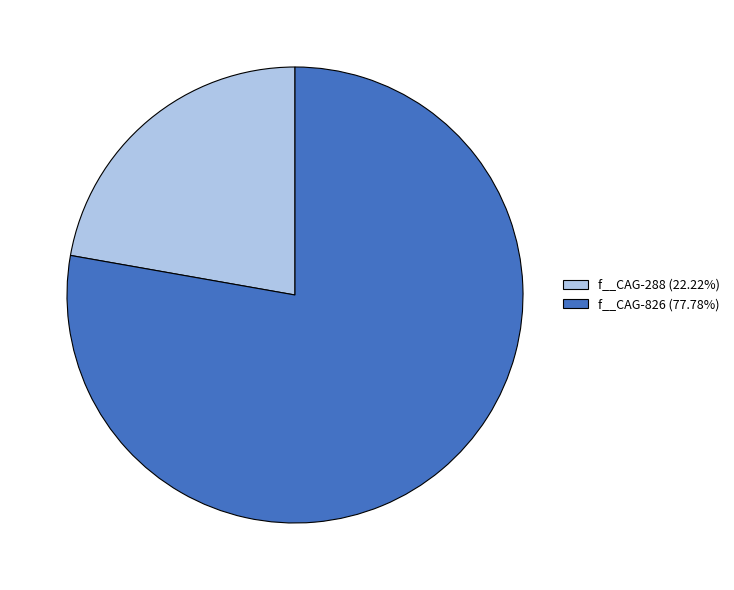

Does f__CAG-288 (22.22%) represent more than half of the total?

No